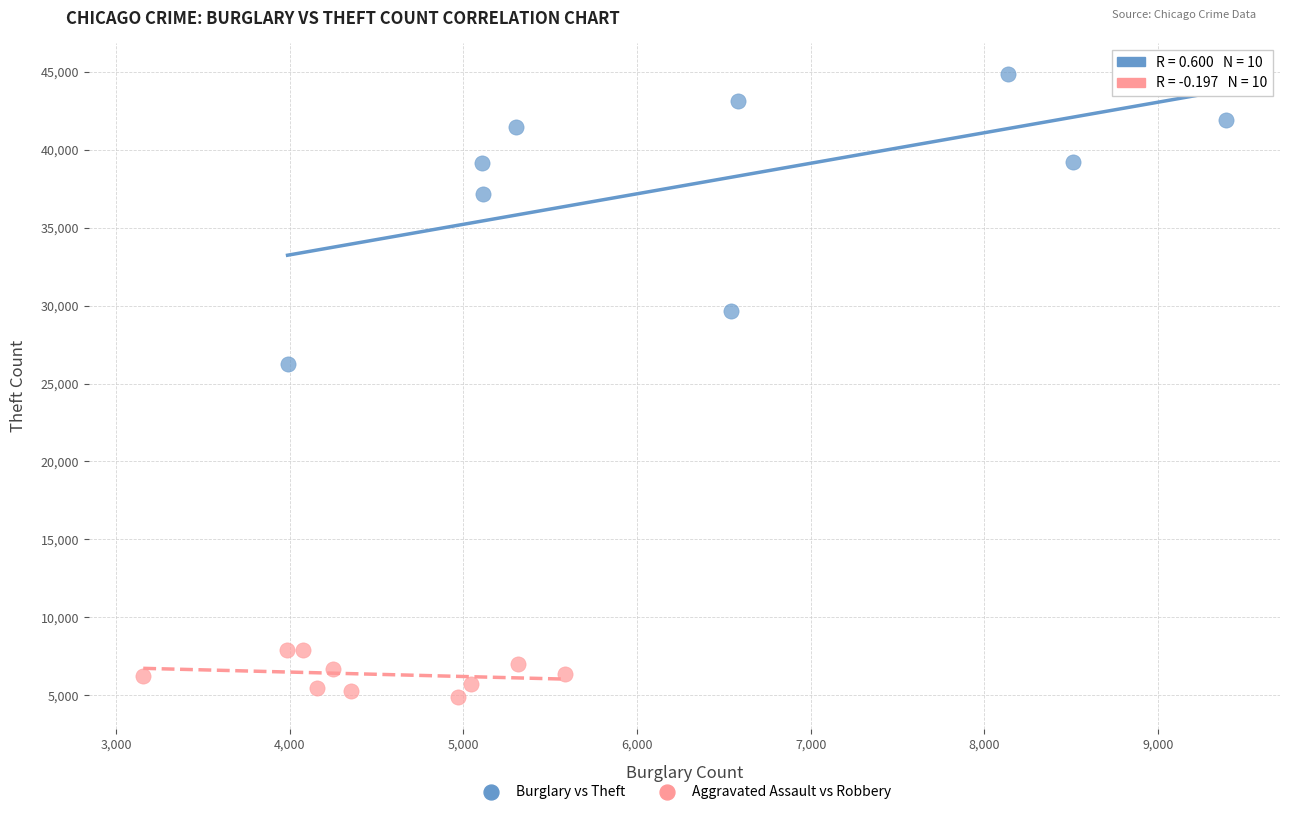

Which series contains the lowest Y value?

Aggravated Assault vs Robbery